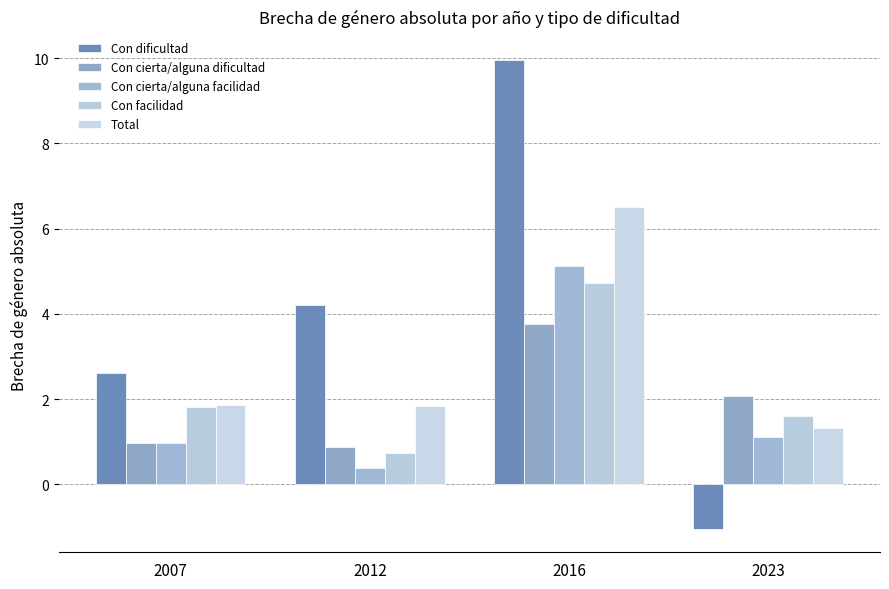

What are all the series names shown in the legend?

Con dificultad, Con cierta/alguna dificultad, Con cierta/alguna facilidad, Con facilidad, Total